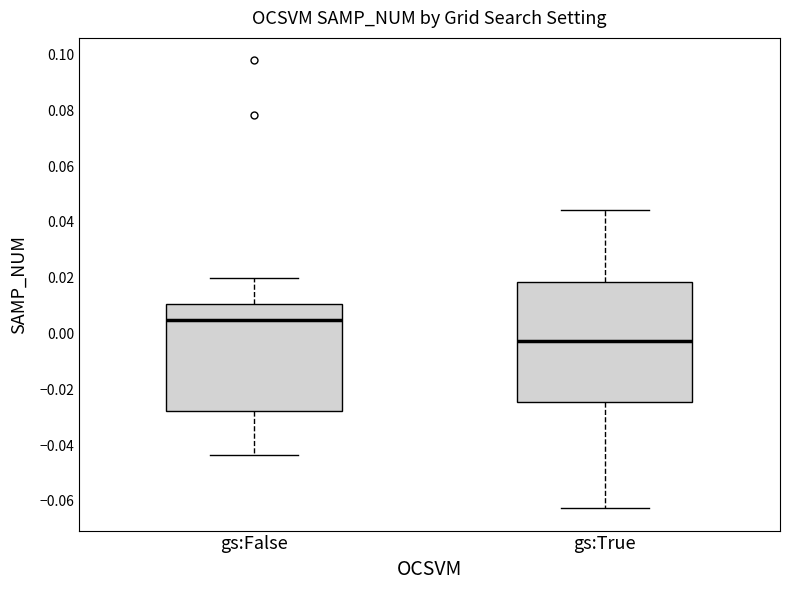

Which box's median line is the highest?

gs:False